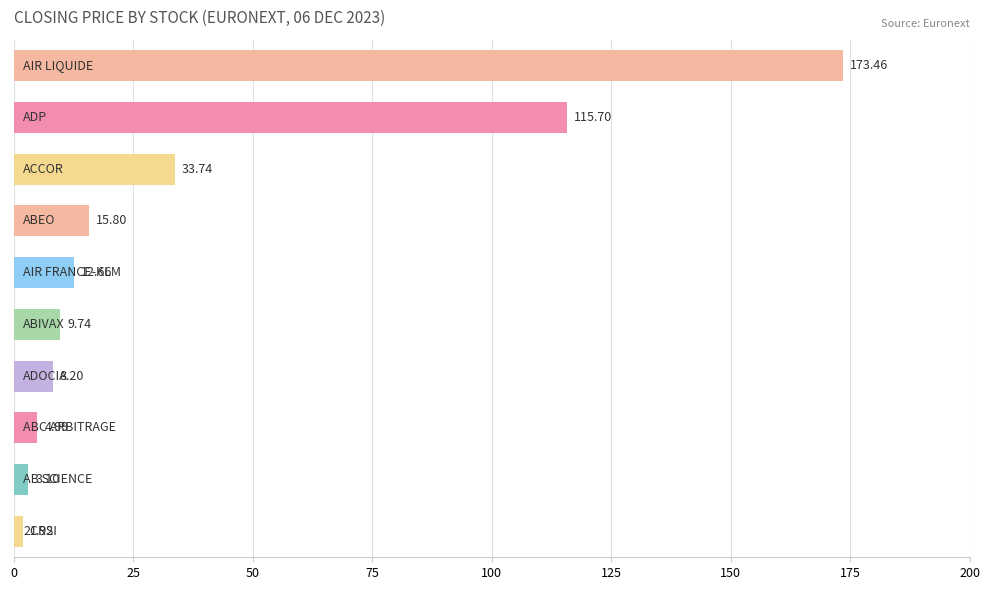

What is the difference between the maximum and second lowest values?

170.4